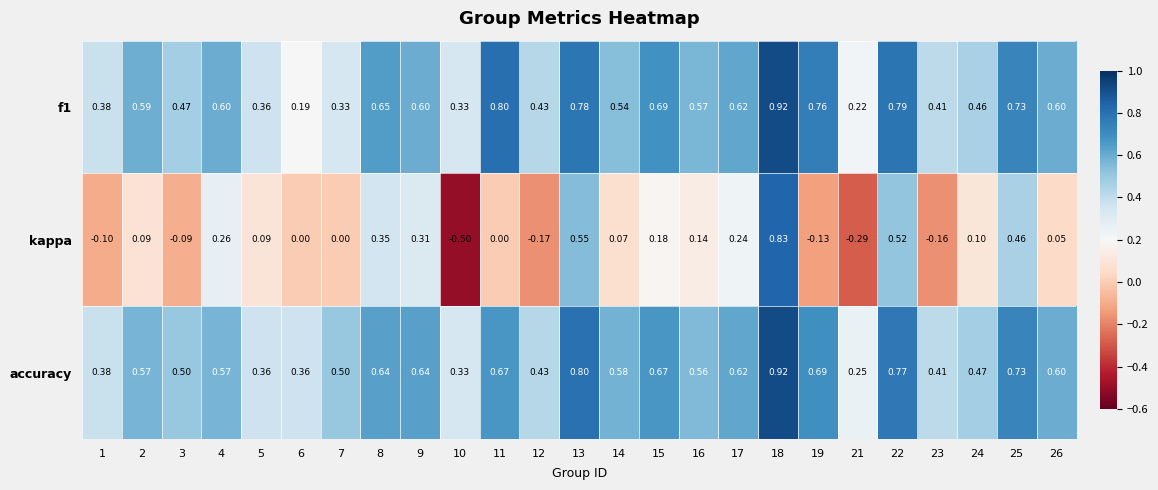

Which series changed the most between 4 and 15?

accuracy